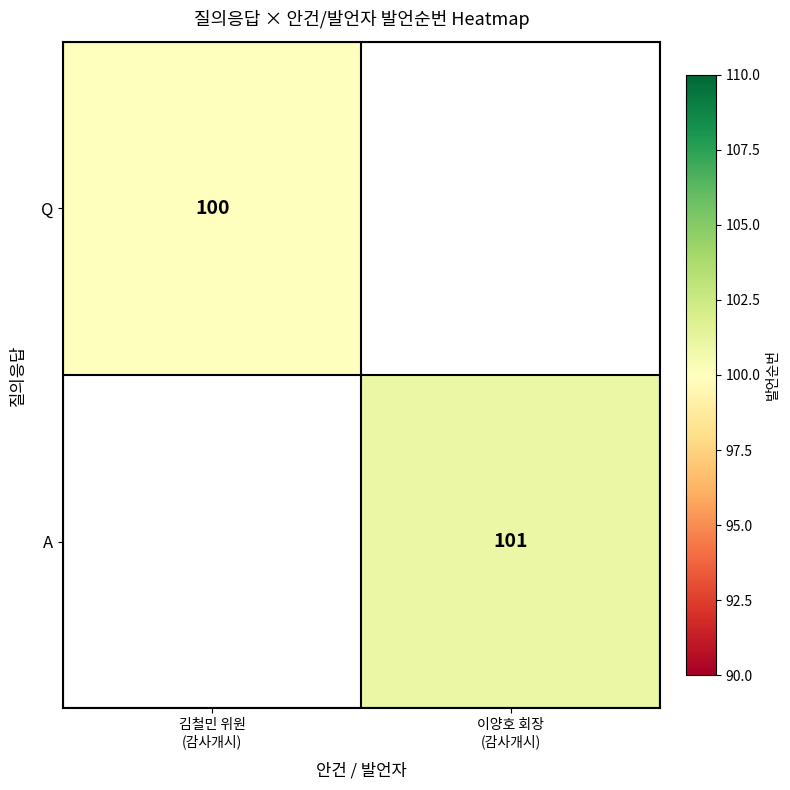

The A series shows 158.9 at 이양호 회장 (감사개시). True or false?

False